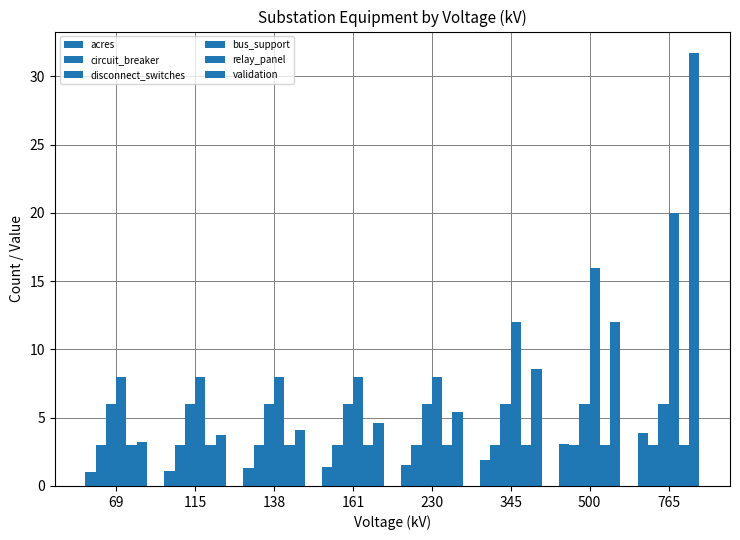

How many bars are there in total?

48